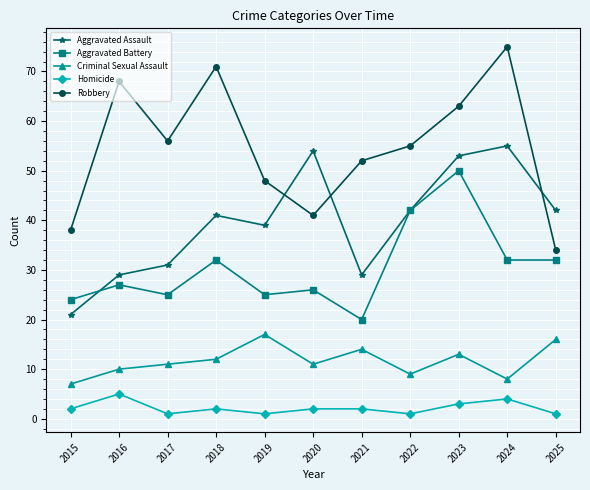

True or false: Criminal Sexual Assault and Robbery intersect in this chart.

False